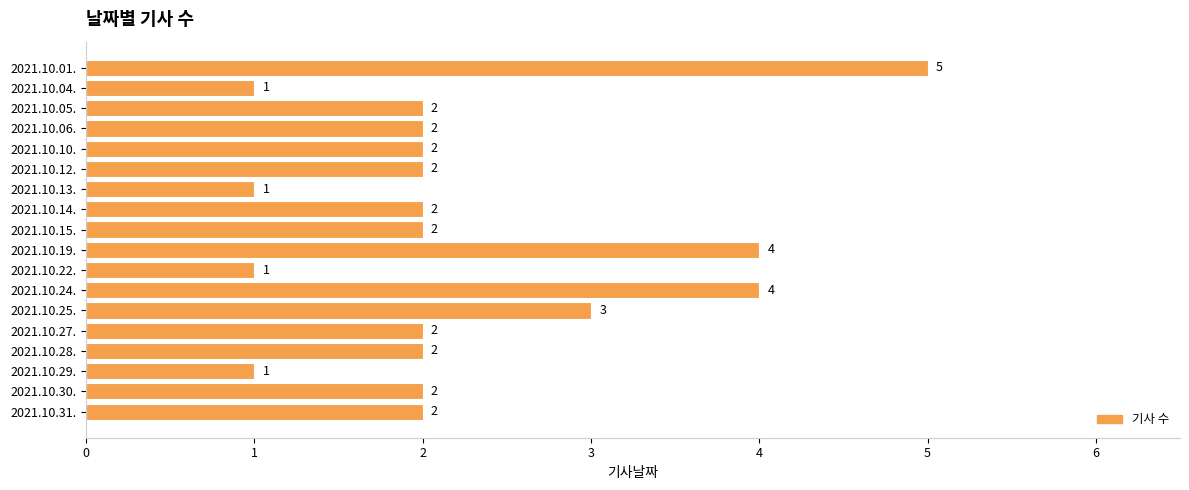

Reading bottom to top, list all the values displayed in this chart.

2	2	1	2	2	3	4	1	4	2	2	1	2	2	2	2	1	5